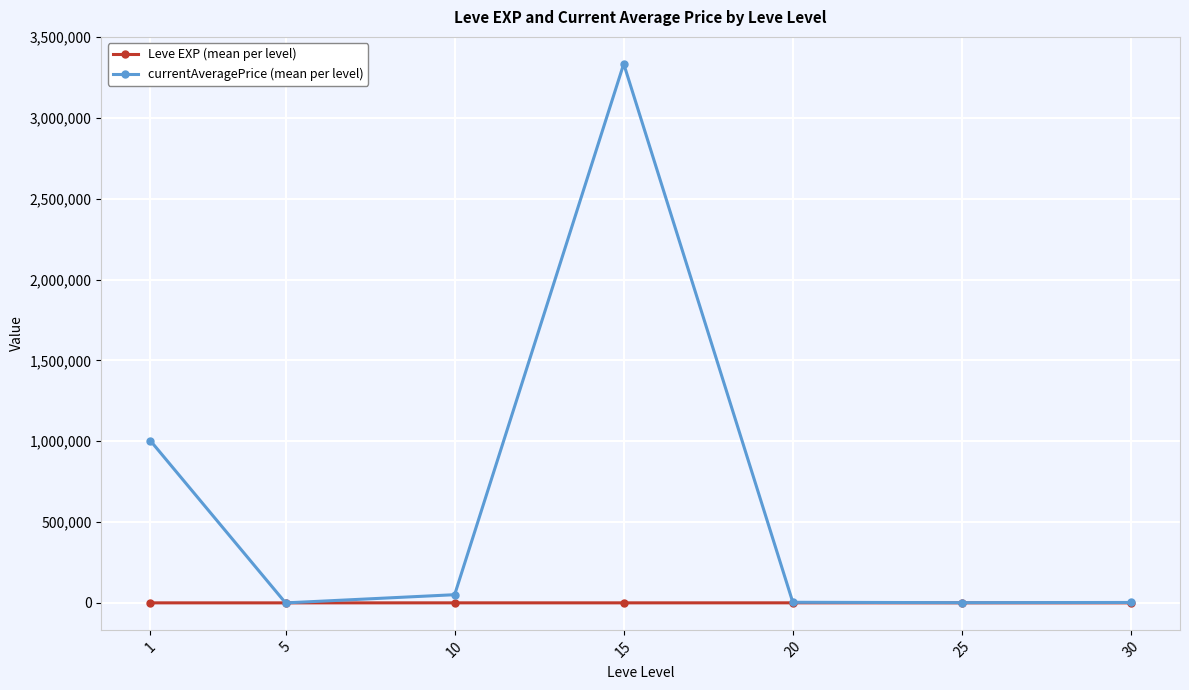

At which category does currentAveragePrice (mean per level) reach its first local peak?

15